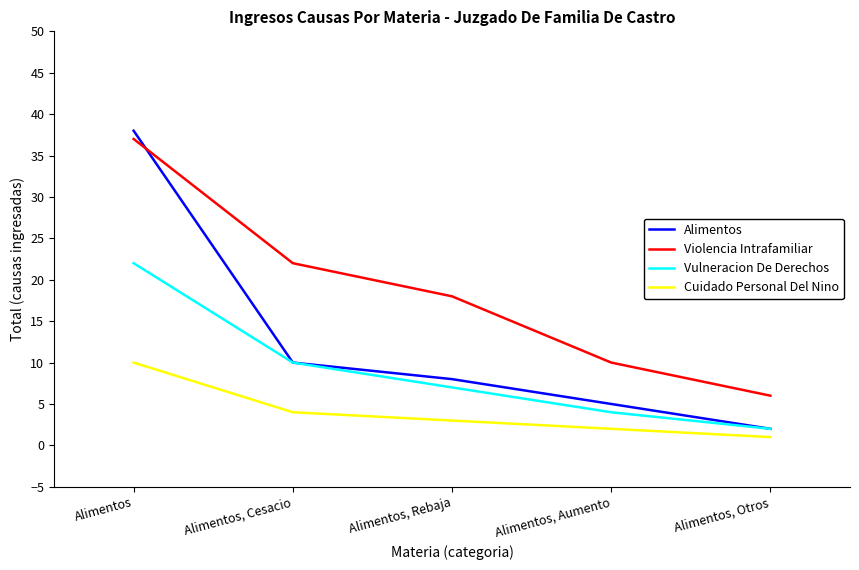

Is this an area chart (filled region under the line)?

No